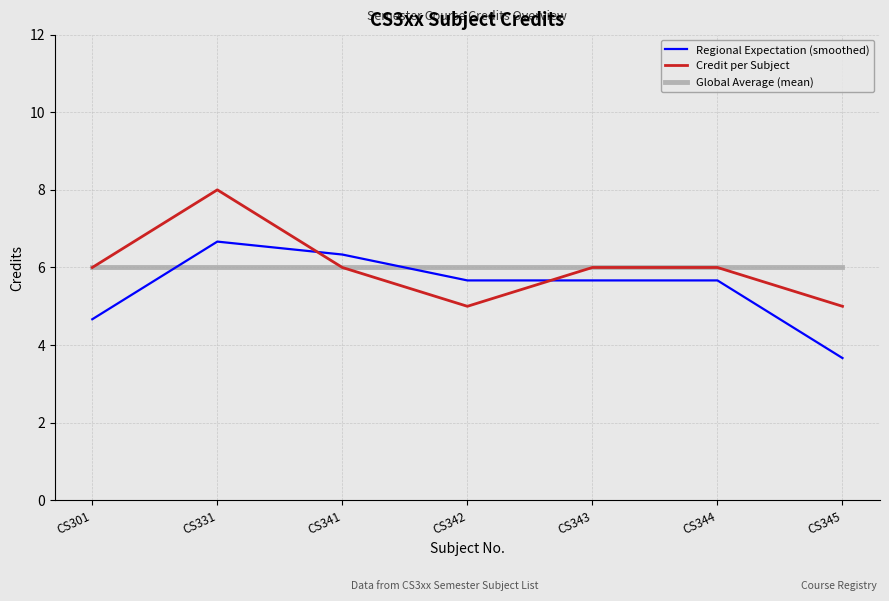

What is the minimum value shown in the chart?

3.7